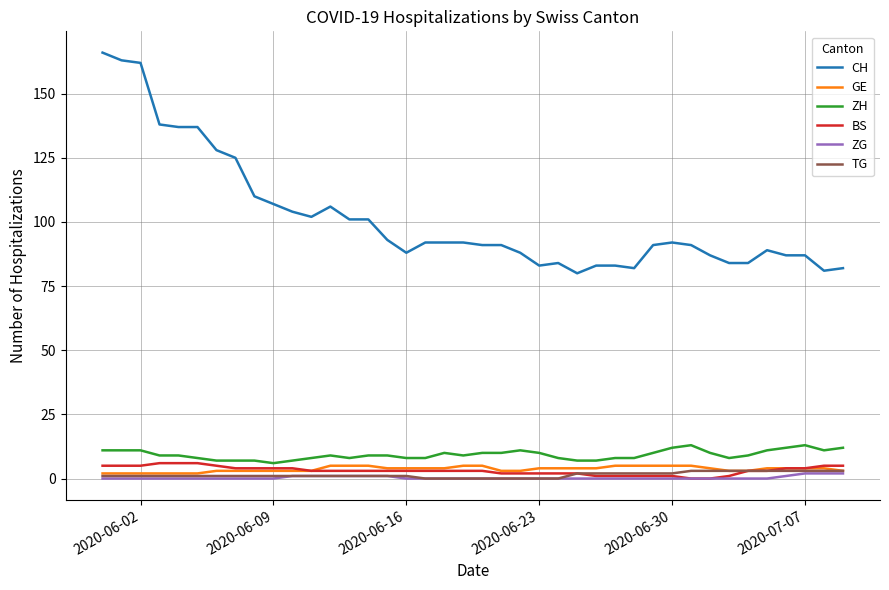

True or false: ZG and CH intersect in this chart.

False